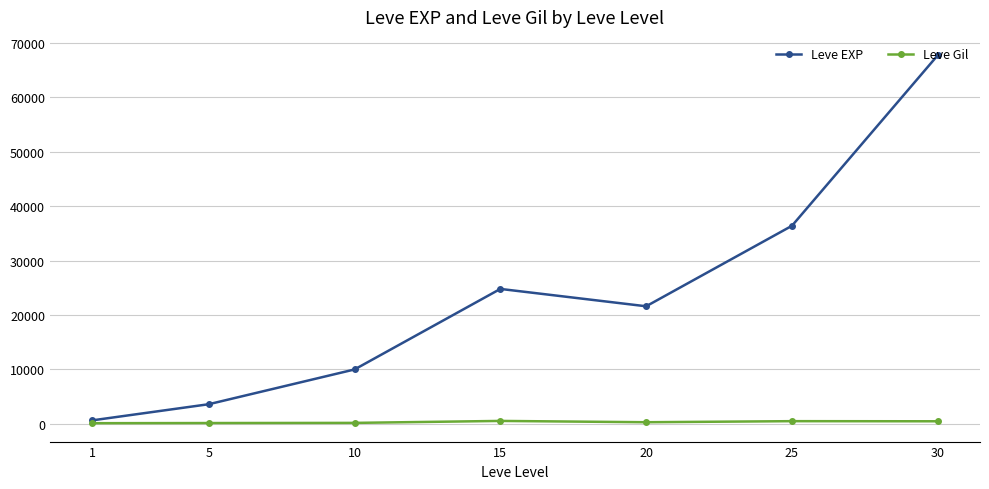

What is the total value across all series at 5?

3739